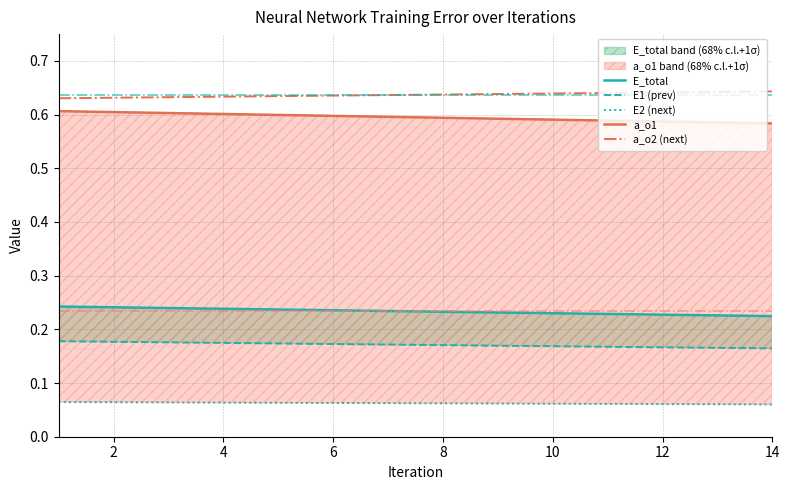

True or false: a_o2 (next) has a value of 0.3 at 12.

False